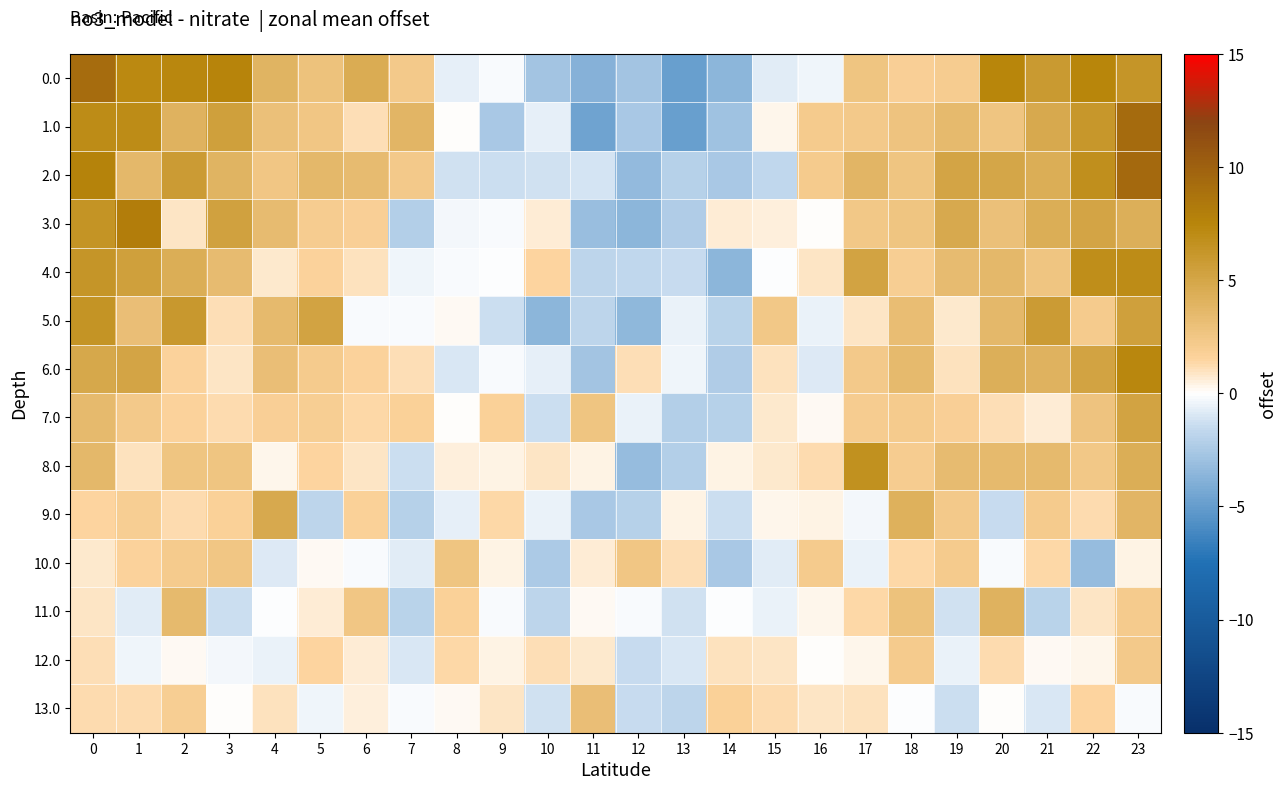

At 0, list the series in order from largest to smallest.

0.0, 2.0, 1.0, 3.0, 5.0, 4.0, 6.0, 8.0, 7.0, 9.0, 13.0, 12.0, 11.0, 10.0